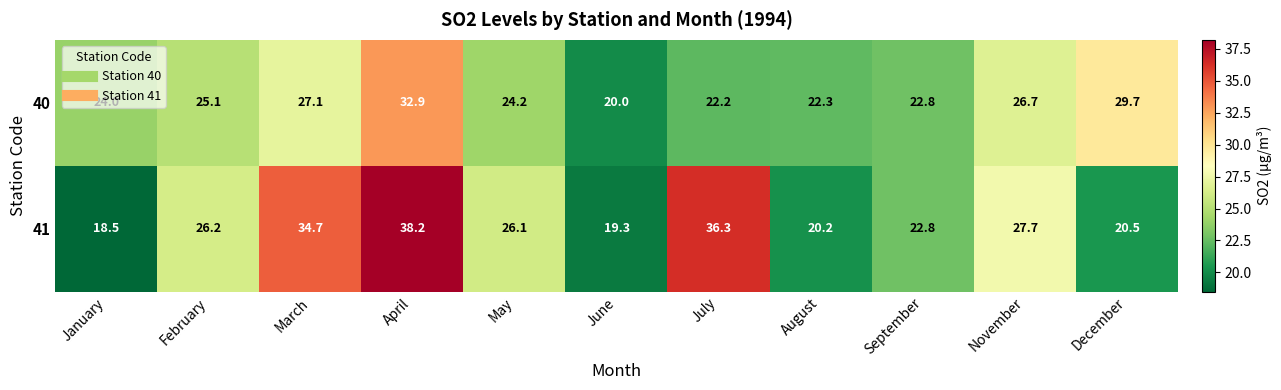

What is the highest value of the 40 series?

32.9